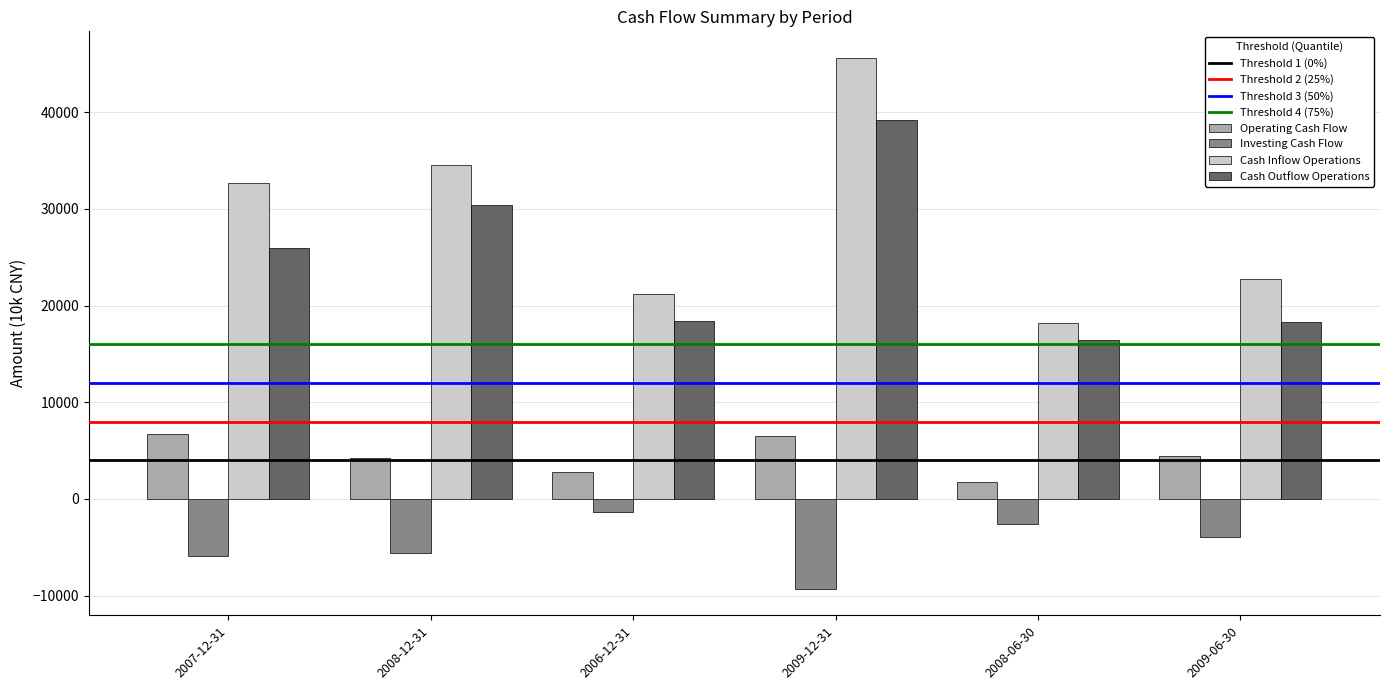

What is the sum of the Investing Cash Flow values at 2007-12-31 and 2008-06-30?

-8497